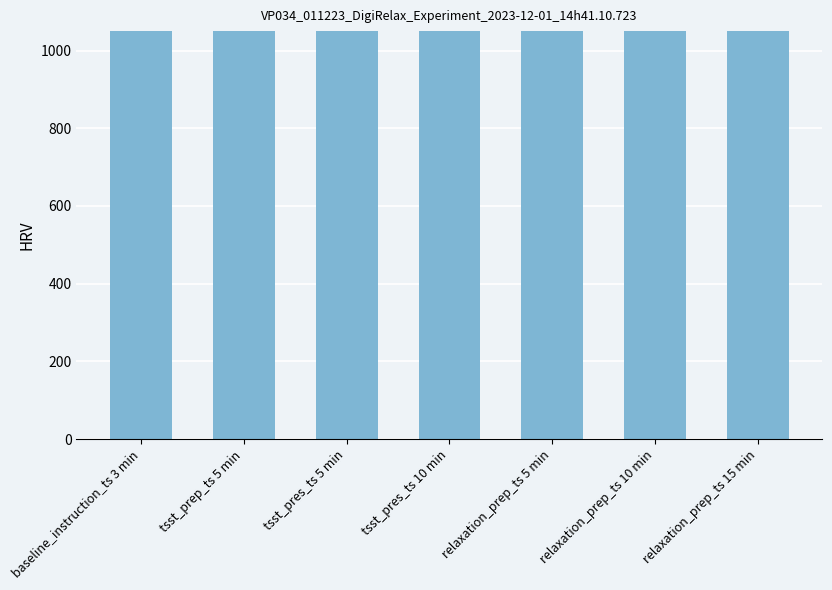

What is the maximum value shown in the chart?

2929.4